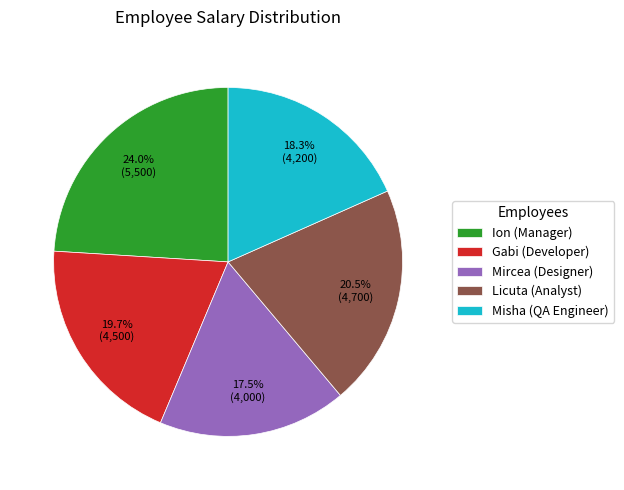

What percentage is NOT represented by Misha (QA Engineer)?

81.7%